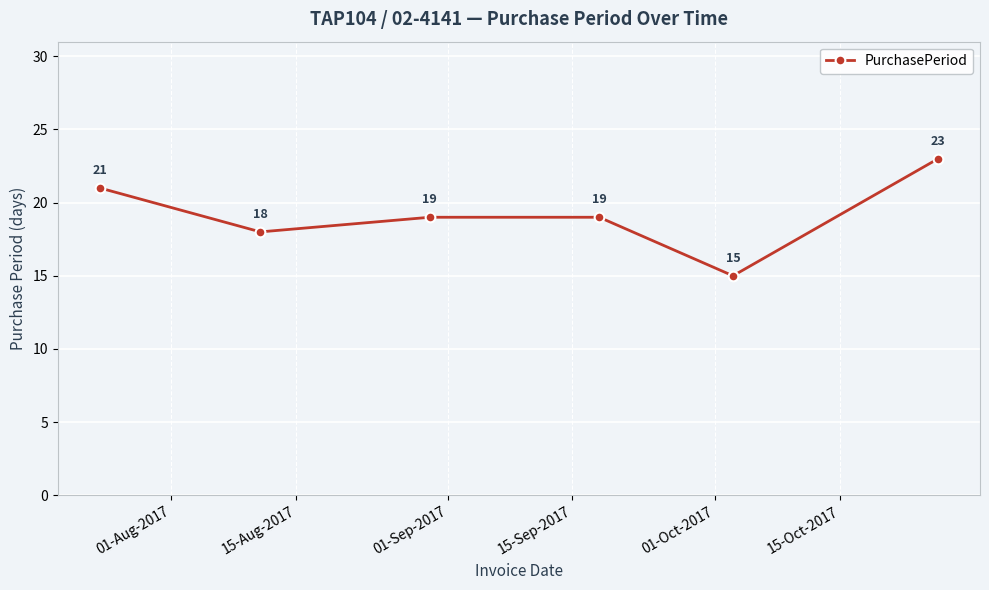

What is the value of the 6th point from the left?

23